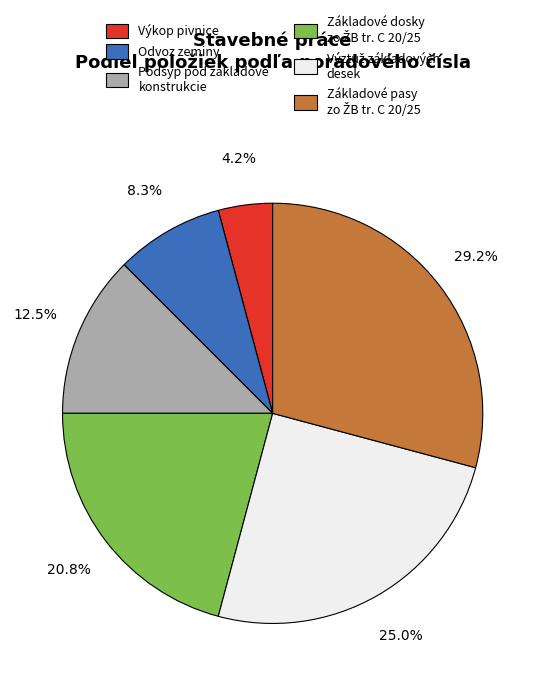

Is it true that Odvoz zeminy is 8% of the pie?

True